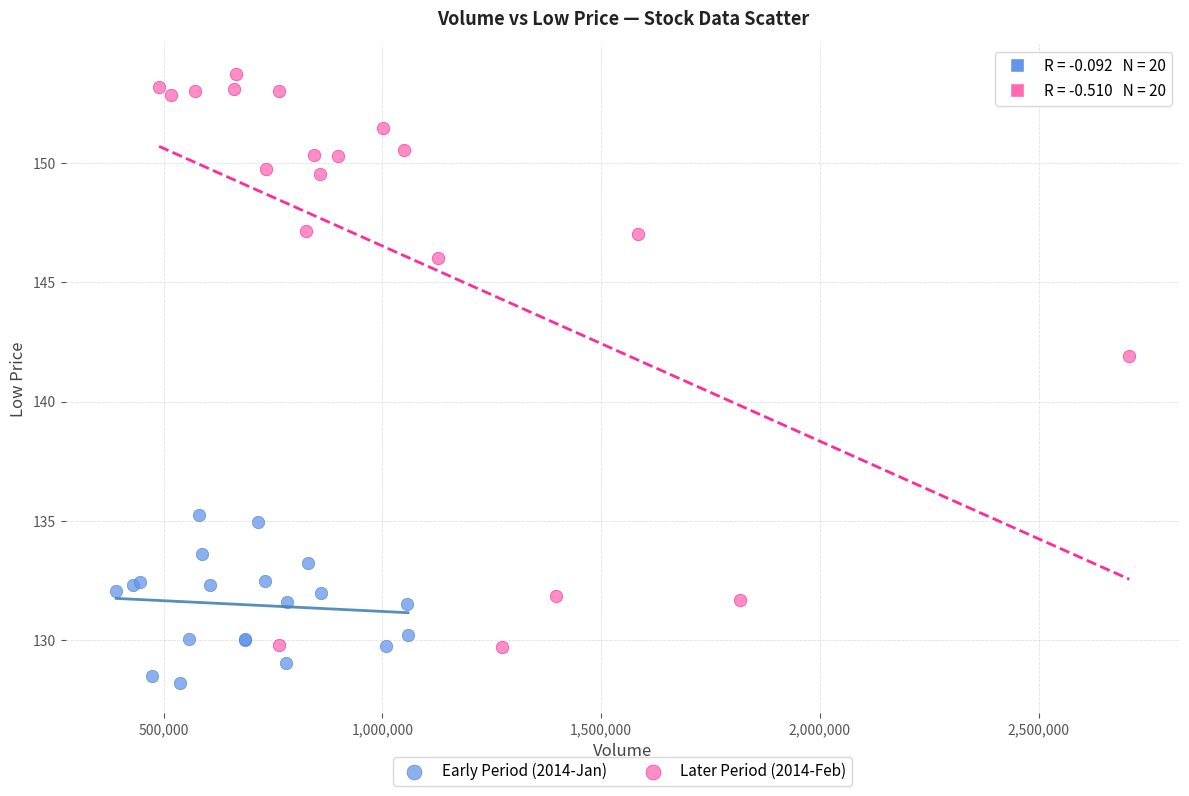

Which series reaches the maximum Y coordinate?

Later Period (2014-Feb)